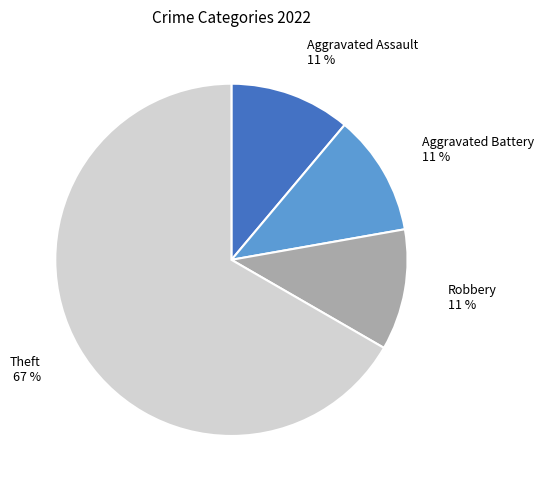

Which slice represents more than half of the pie?

Theft